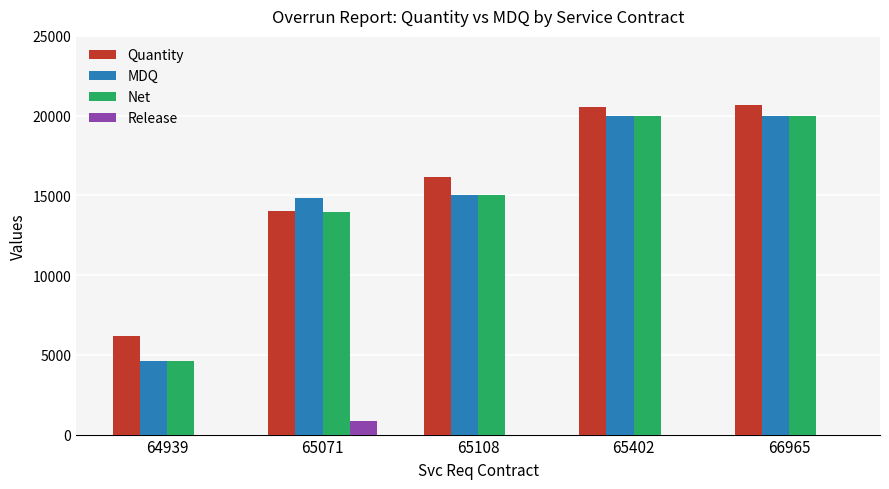

What is the approximate value of Net at 65071, to the nearest 10?

13990